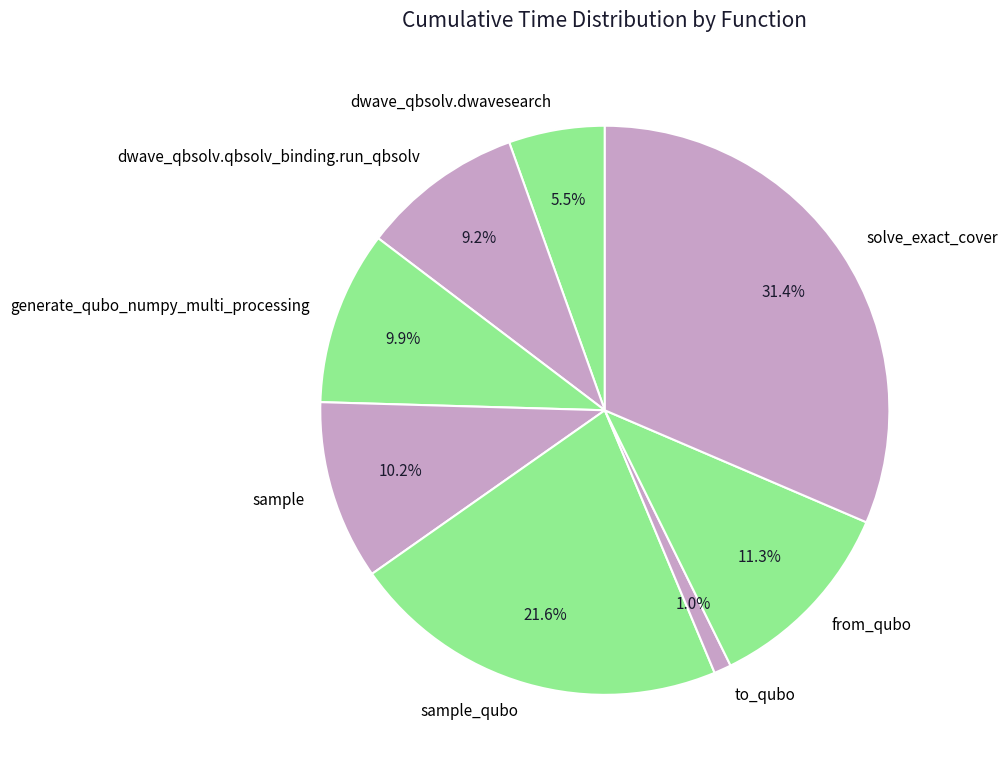

To the nearest percent, what is the difference between the largest and smallest slice percentages?

30%